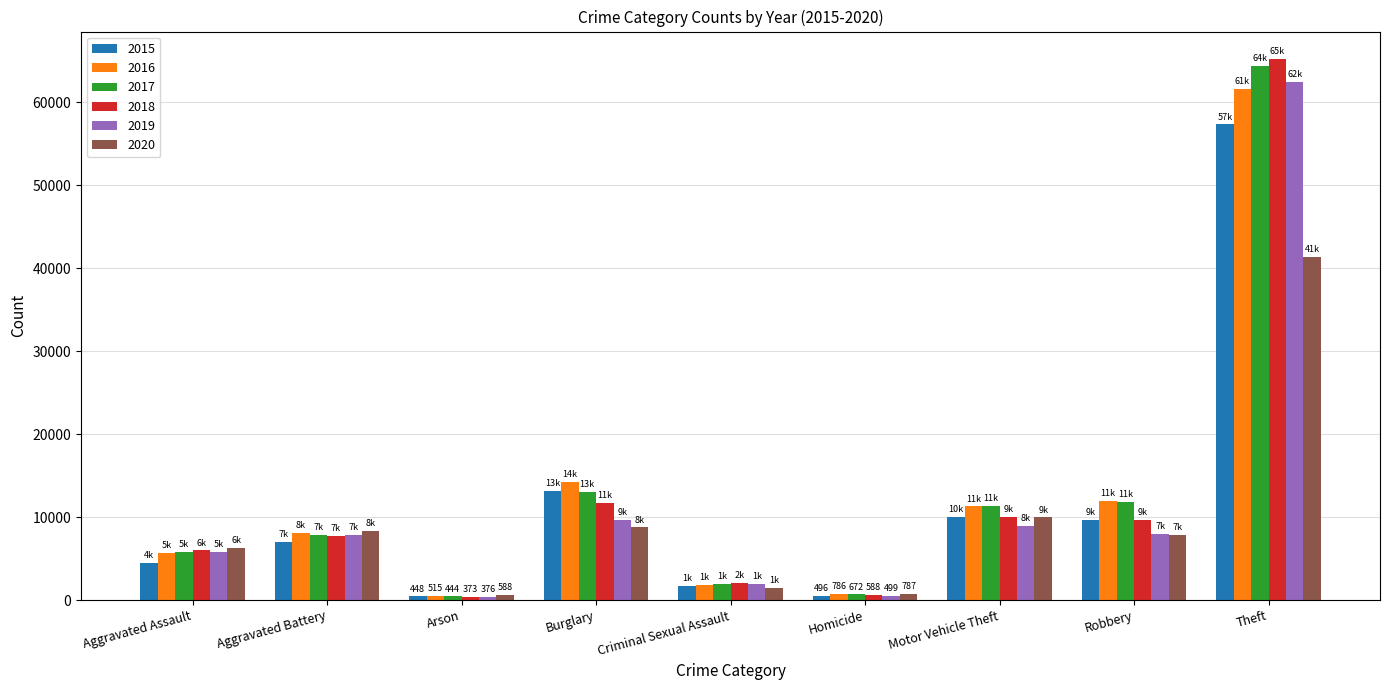

What are all the series names shown in the legend?

2015, 2016, 2017, 2018, 2019, 2020